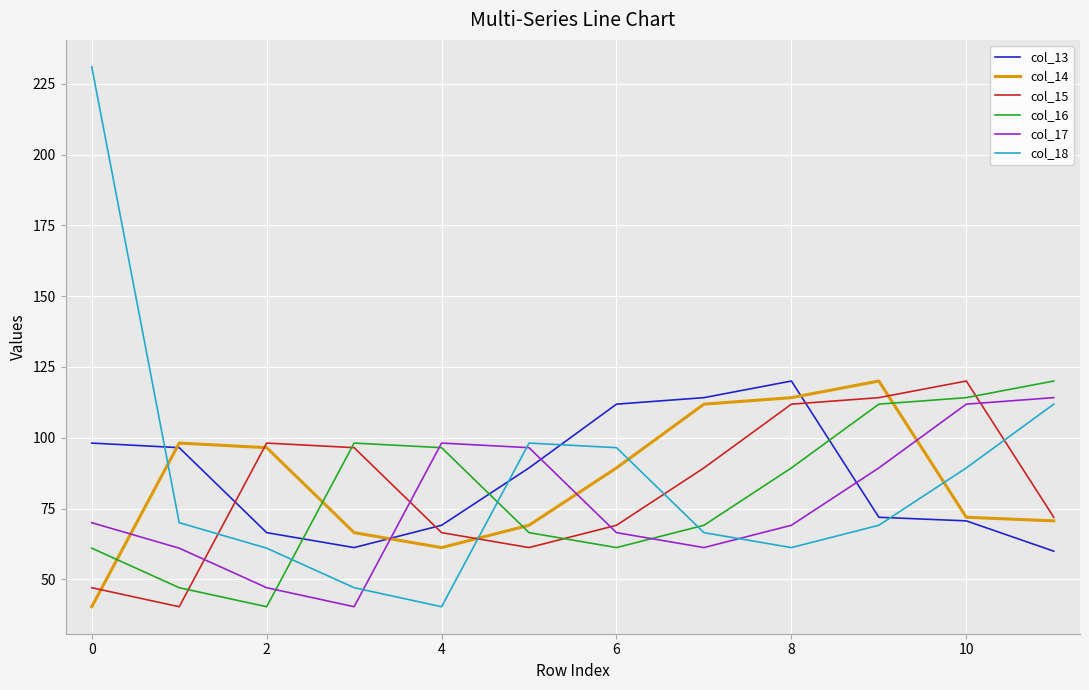

How many lines are shown in the chart?

6